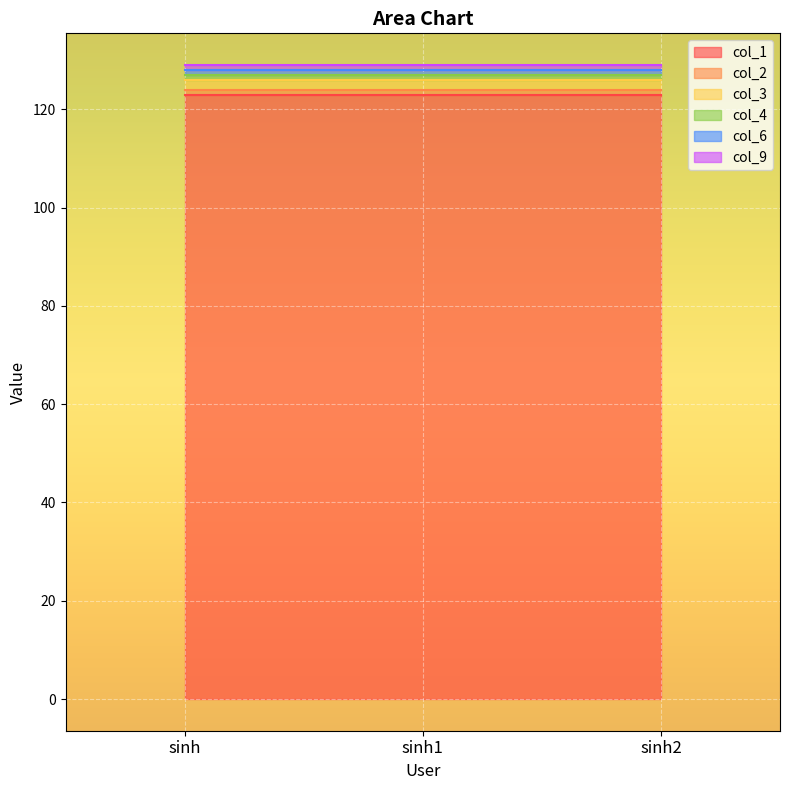

What position from the right is sinh?

3